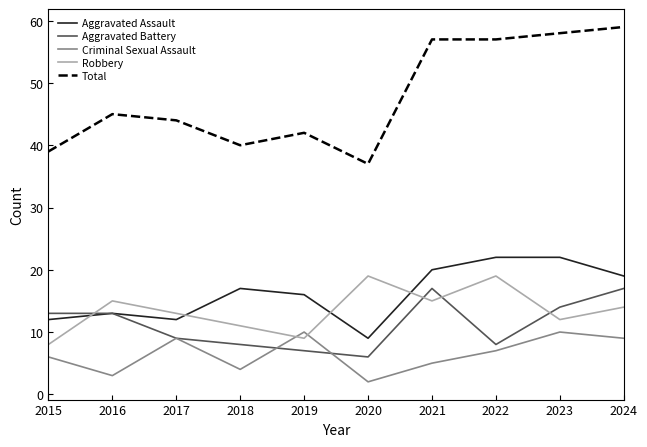

Which label corresponds to the largest value in the chart?

2024